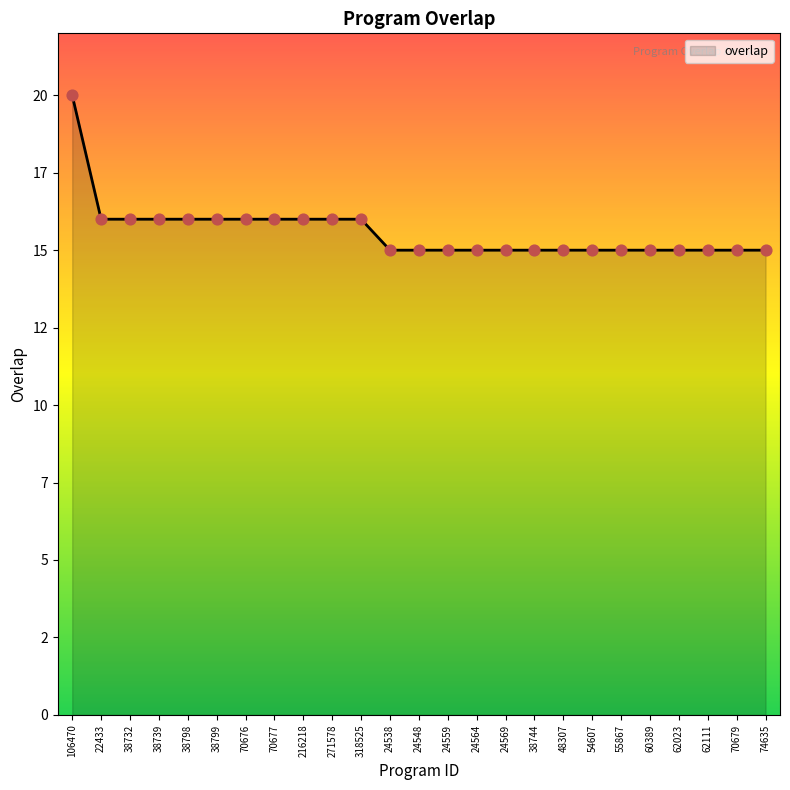

What is the ratio of the value at 22433 to the value at 24564?

1.1